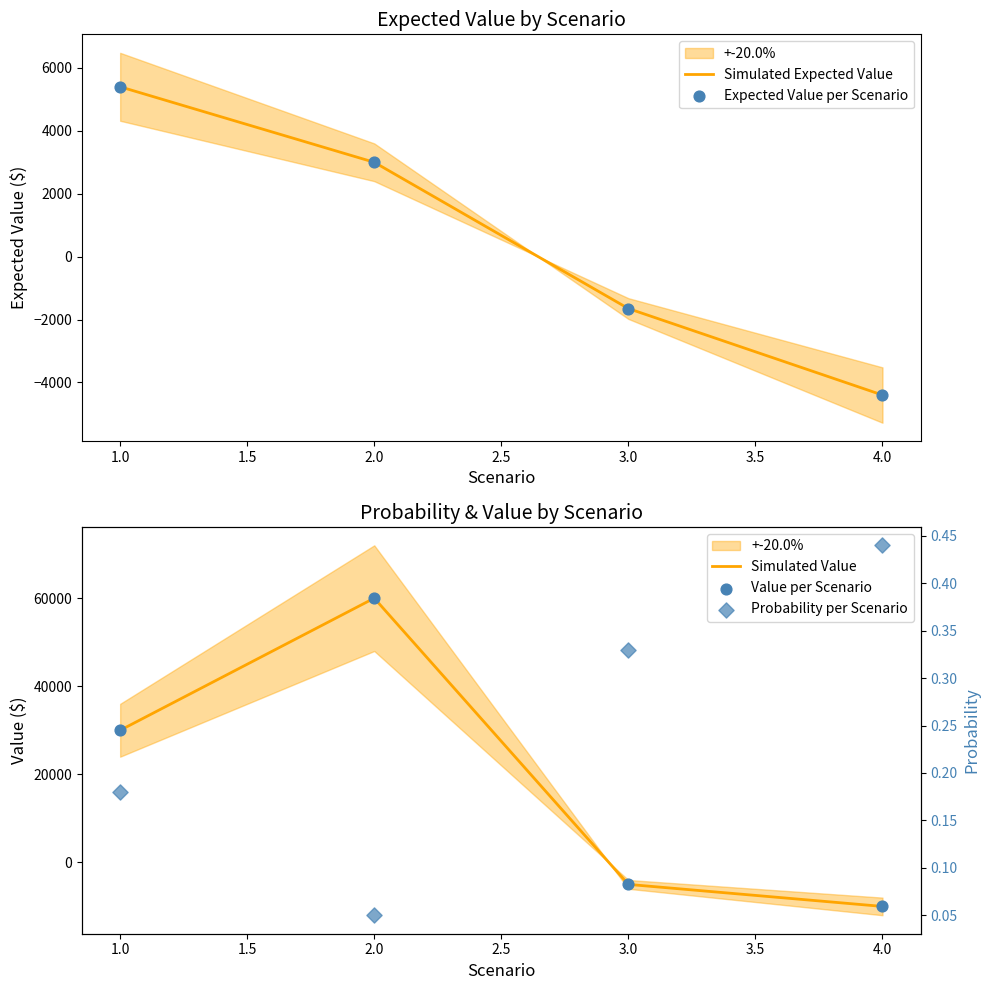

What are all the series names shown in the legend?

Simulated Expected Value, Expected Value per Scenario, Simulated Value, Value per Scenario, Probability per Scenario